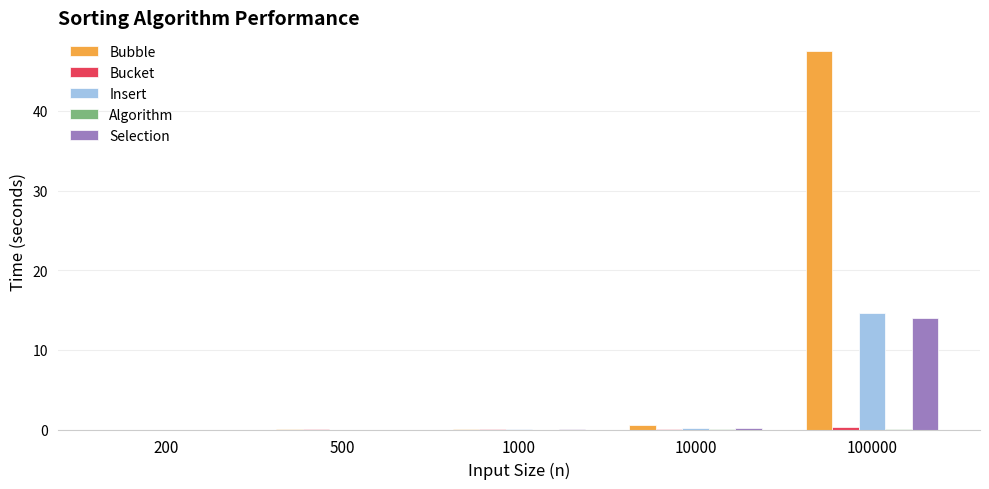

Which series has the largest total across all categories?

Bubble